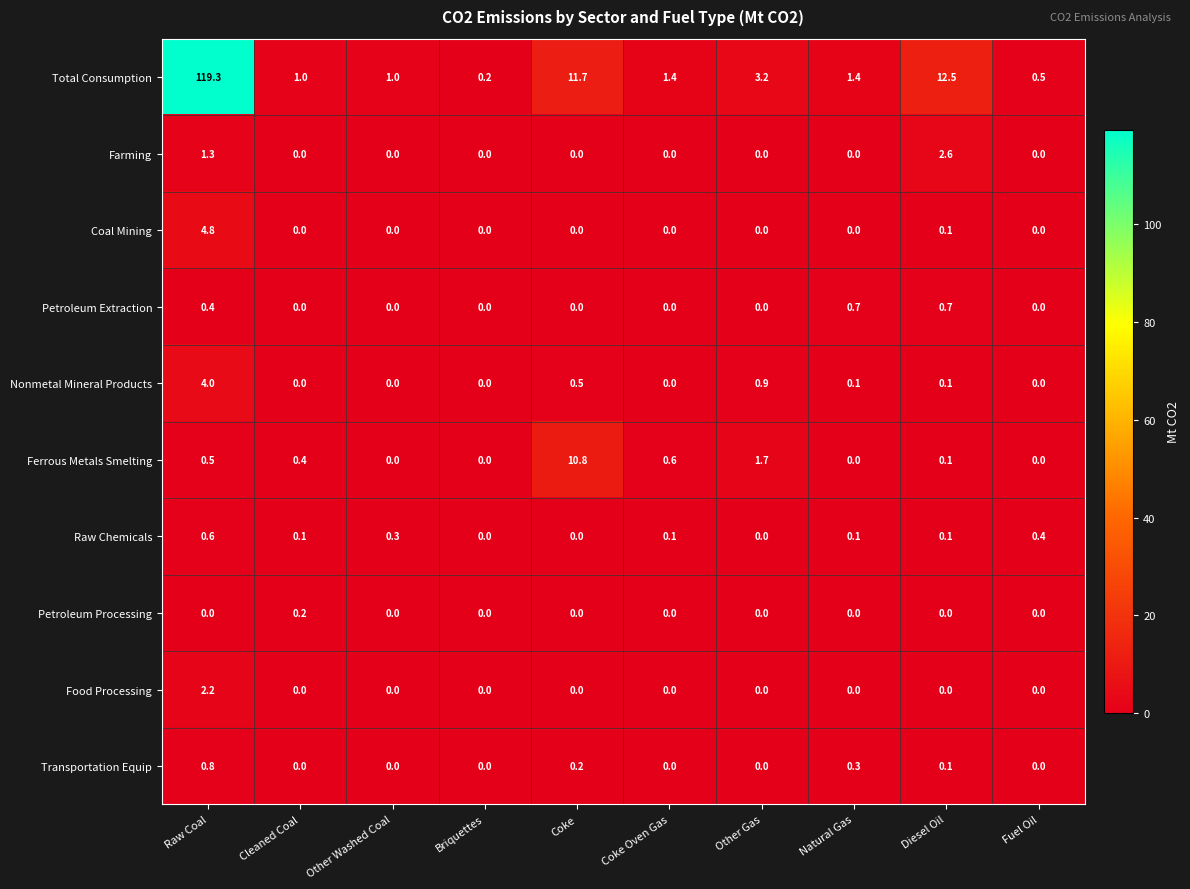

What is the difference between the maximum and minimum values in the Ferrous Metals Smelting series?

10.8